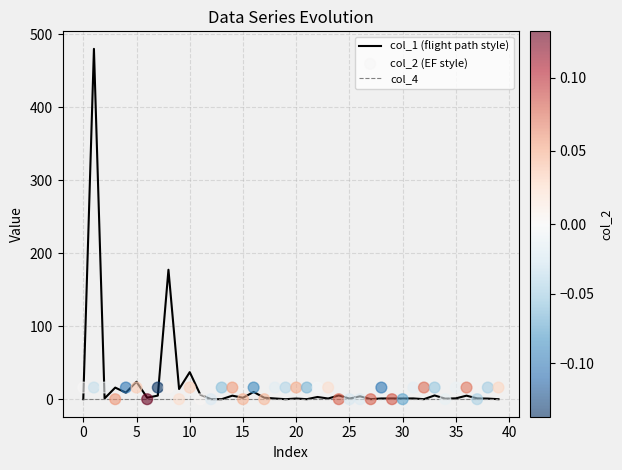

Which series reaches the maximum Y coordinate?

col_1 (flight path style)